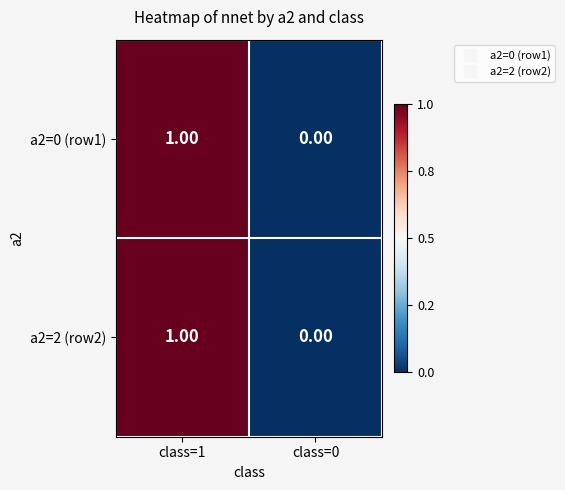

At which category is the sum across all series the highest?

class=1